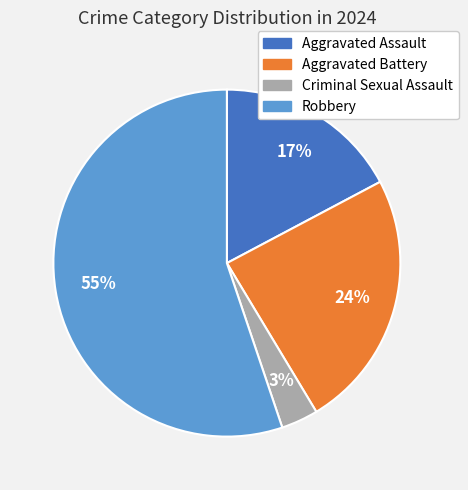

How many segments does this pie chart have?

4